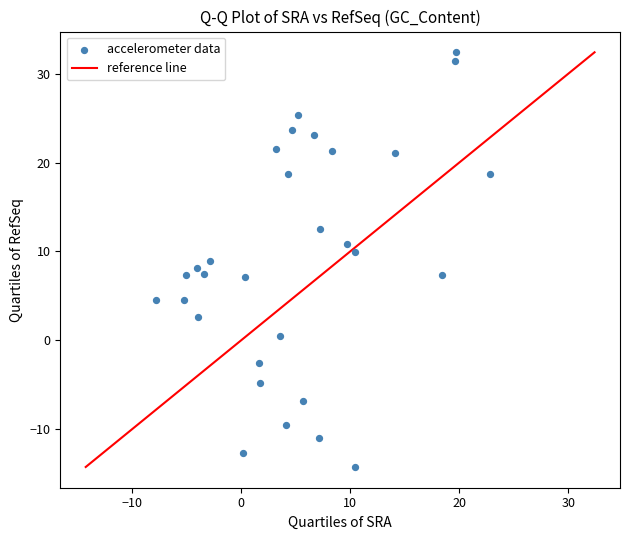

What is the range of Y values (max minus min)?

46.7